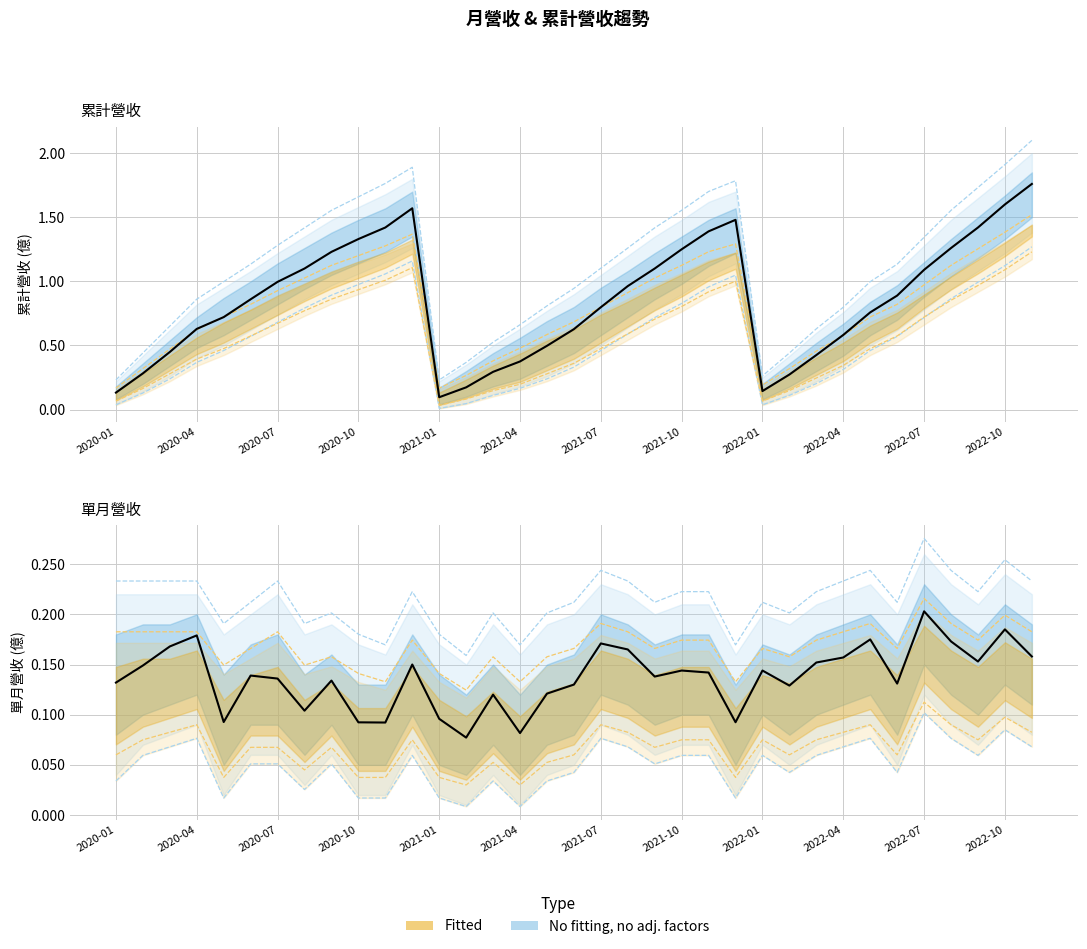

What is the smallest value displayed?

0.1